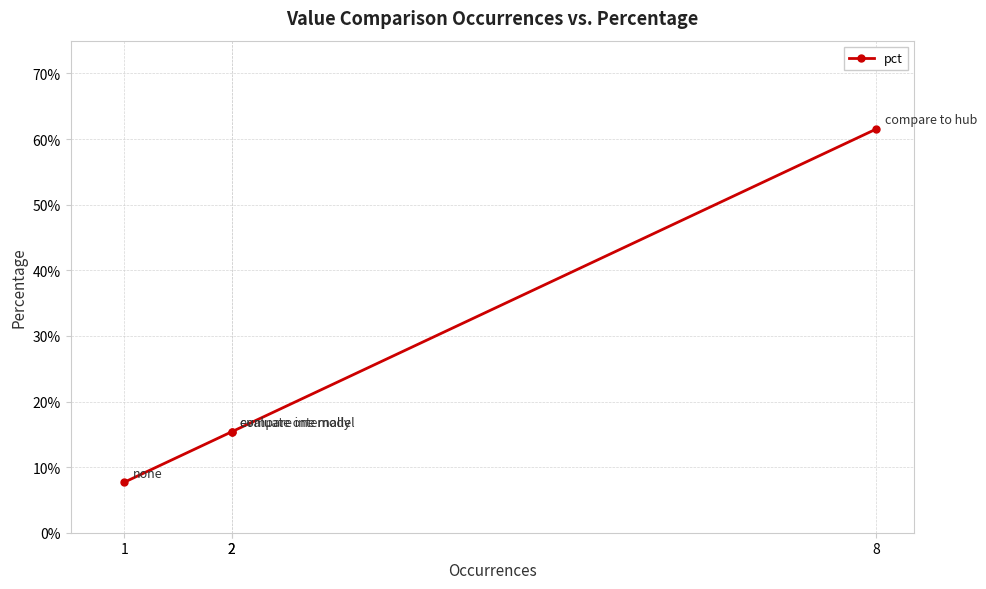

Which label corresponds to the largest value in the chart?

8